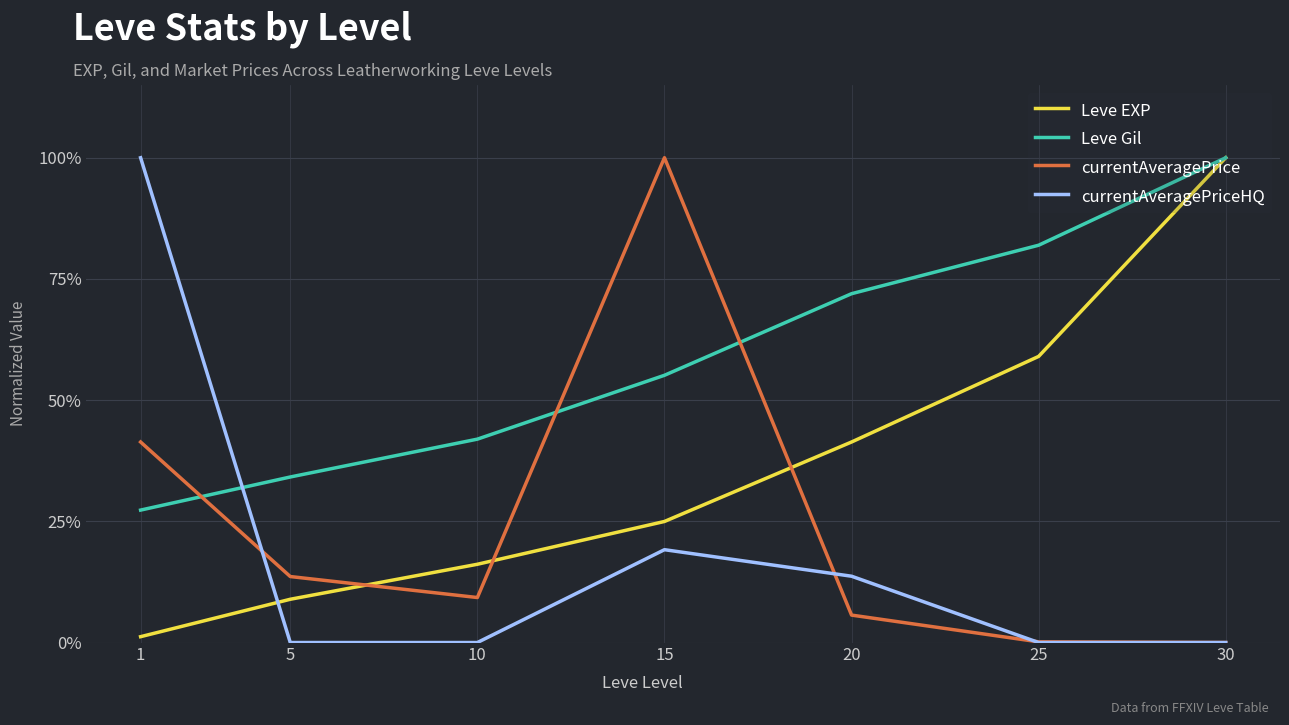

At how many categories does at least one series exceed 57?

5